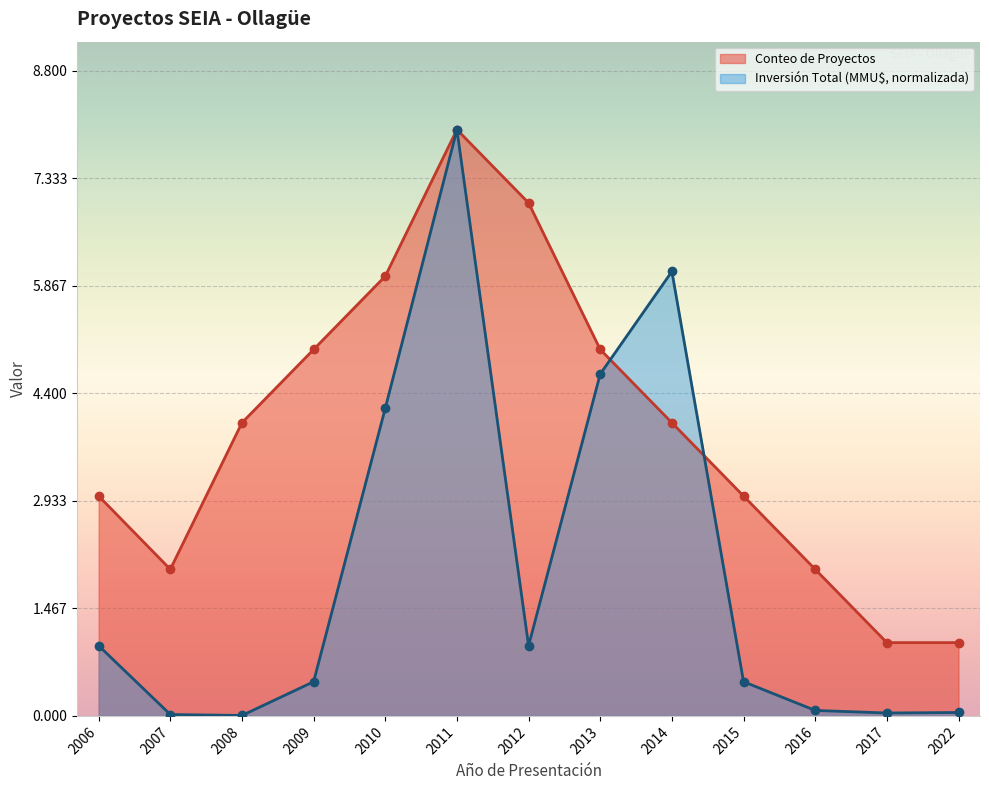

How many interior local peaks does the Inversión Total (MMU$) series have?

2